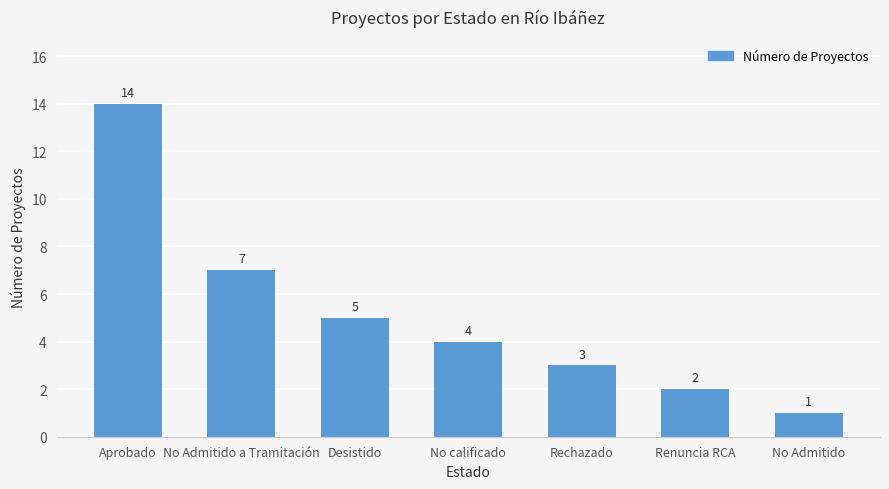

Rank the categories by value from highest to lowest.

Aprobado, No Admitido a Tramitación, Desistido, No calificado, Rechazado, Renuncia RCA, No Admitido